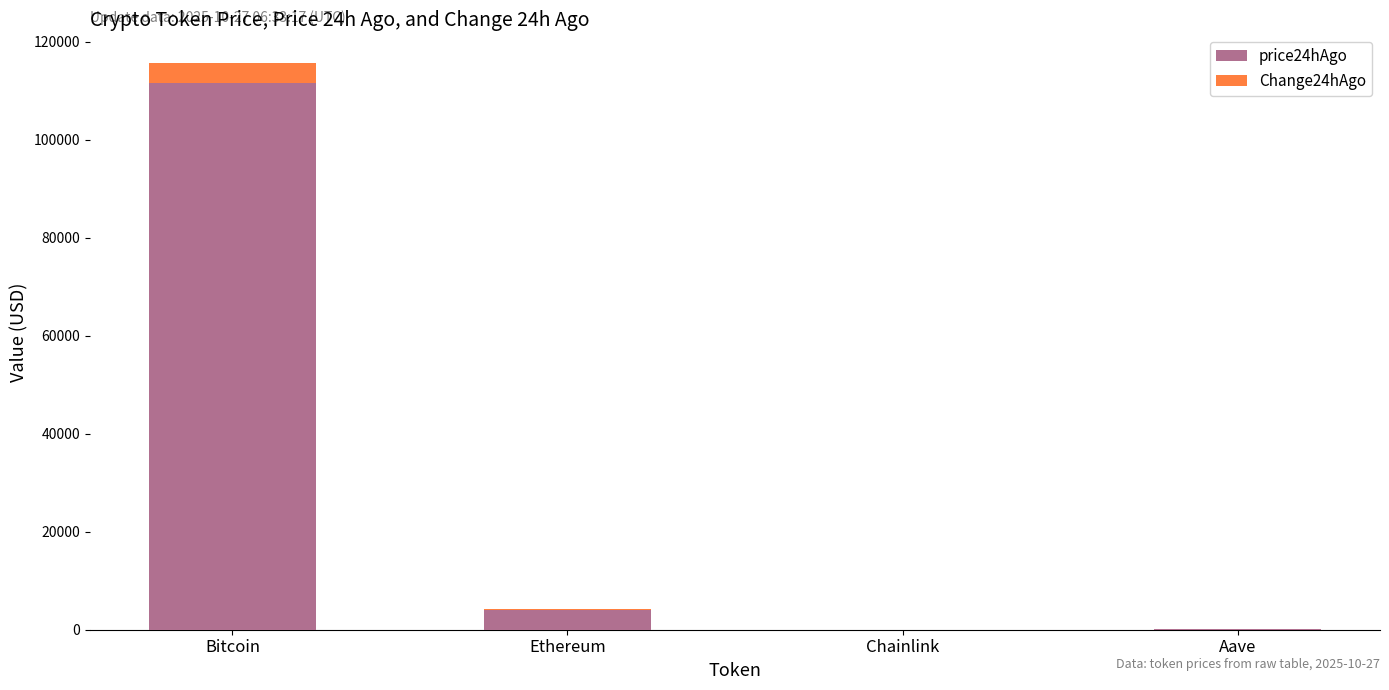

Is it true that price24hAgo equals 3944.7 at Ethereum?

True